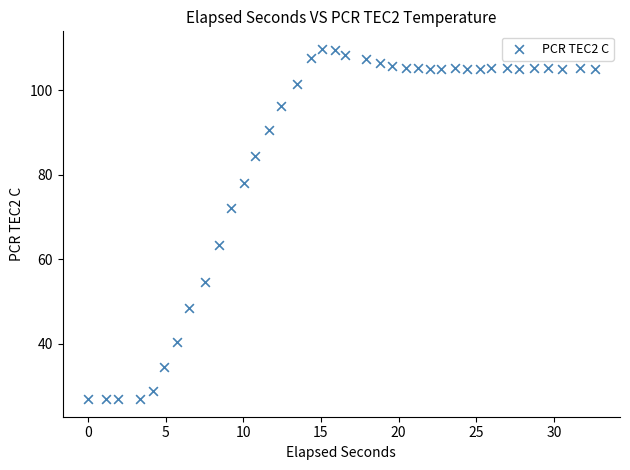

What is the range of X values (max minus min)?

32.6